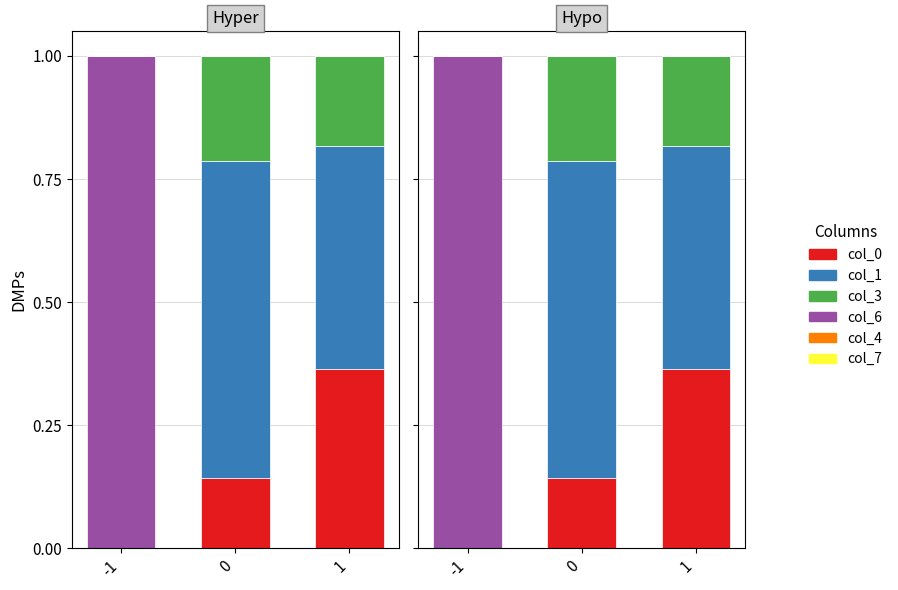

What is the value of the col_1 bar at the 2nd from the left?

0.6